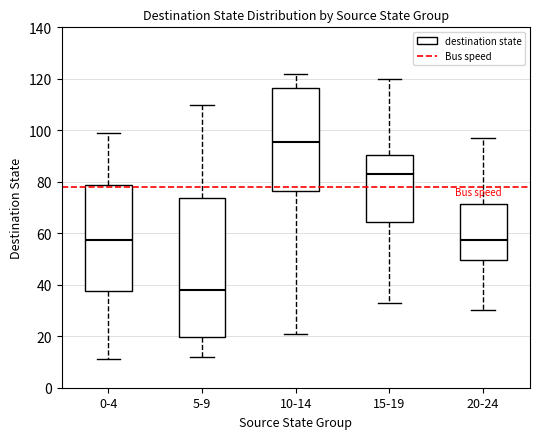

Reading left to right, transcribe this box plot: for each box, give where its median line is, the range the box spans, and where its two whiskers end, as read against the y-axis. The values are not printed on the chart, so give them approximately, as read against the axis.

0-4: median 58, box 38 to 78, whiskers 12 to 100
5-9: median 38, box 20 to 74, whiskers 12 to 110
10-14: median 96, box 76 to 116, whiskers 22 to 122
15-19: median 84, box 64 to 90, whiskers 34 to 120
20-24: median 58, box 50 to 72, whiskers 30 to 98